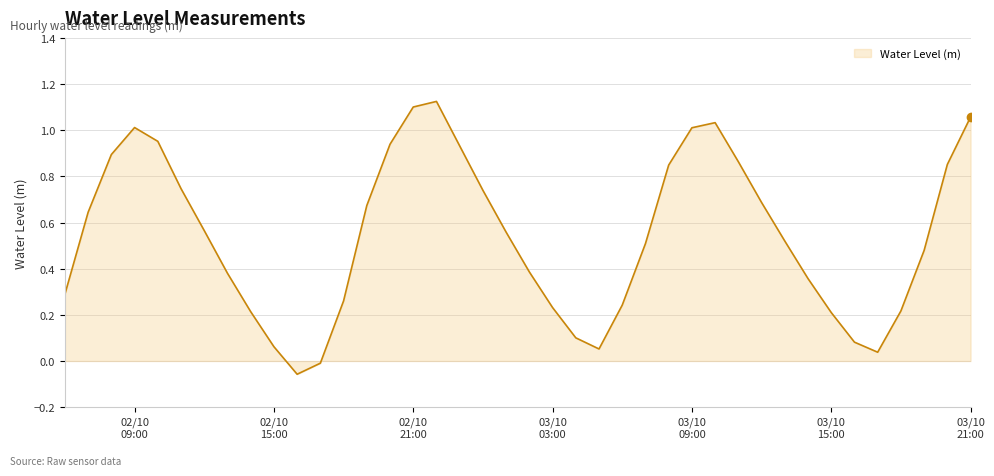

How many values are below 0?

2